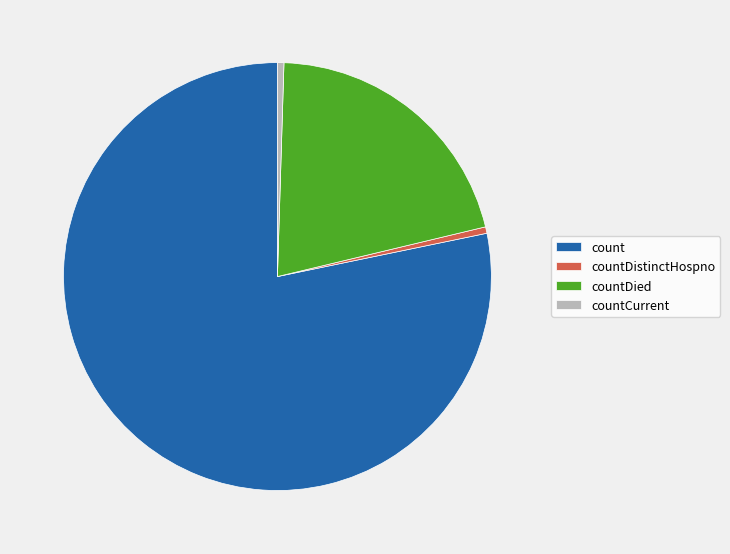

Which category has the biggest portion of the pie?

count